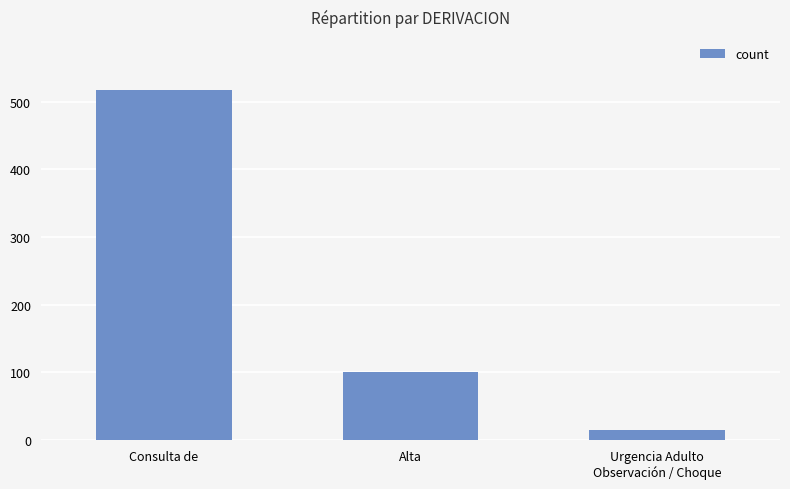

What is the difference between the maximum and minimum values?

503